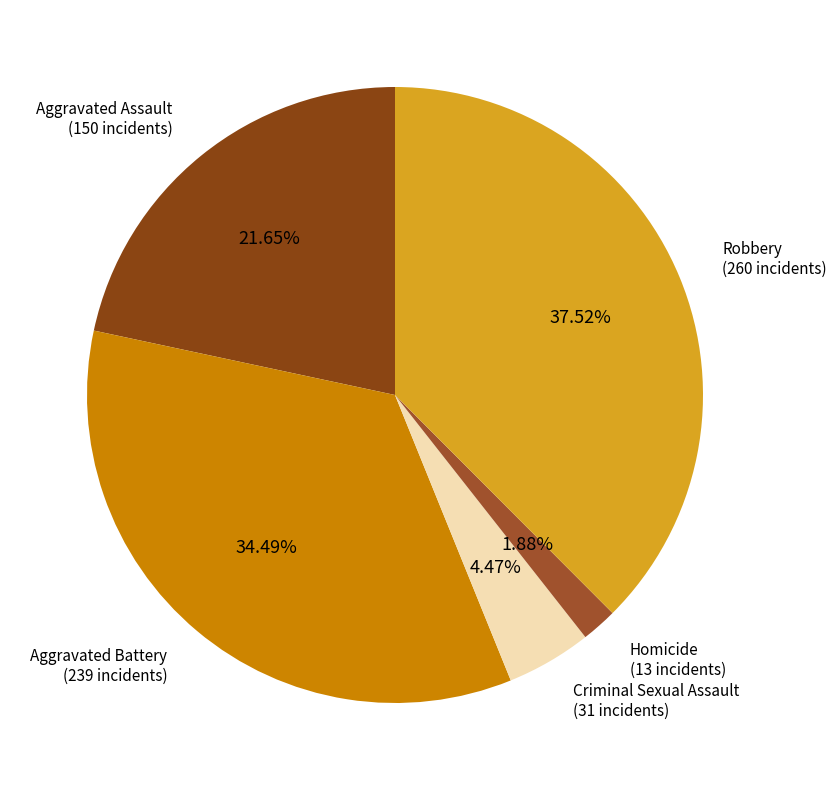

Count the number of slices in the pie.

5